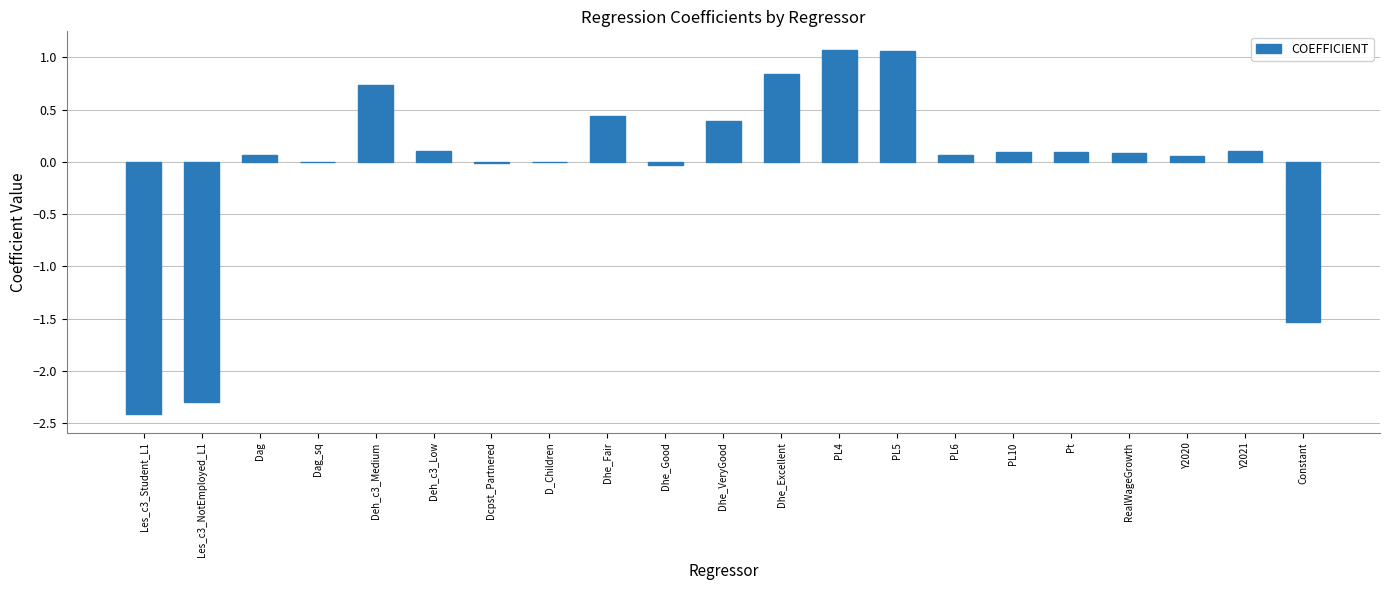

What is the change in value from Dag_sq to PL5?

+1.1